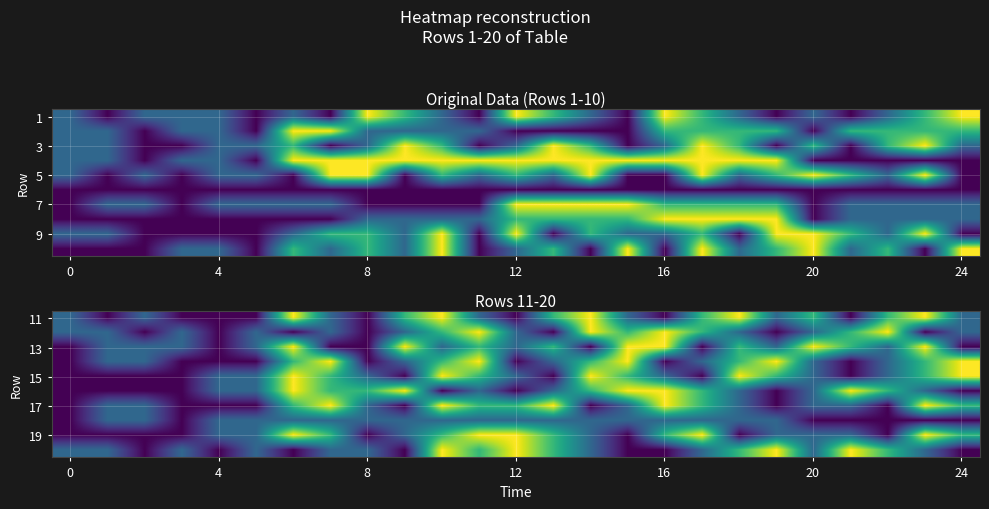

True or false: 19 has a value of 2 at 12.

False